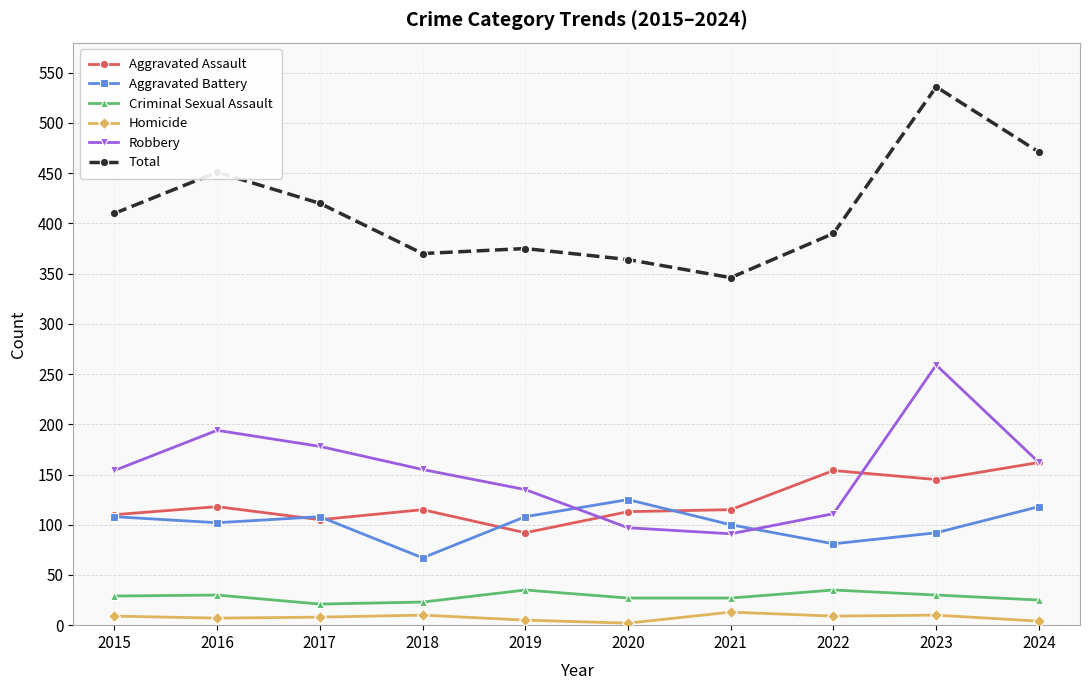

Which series has the widest spread of values?

Total